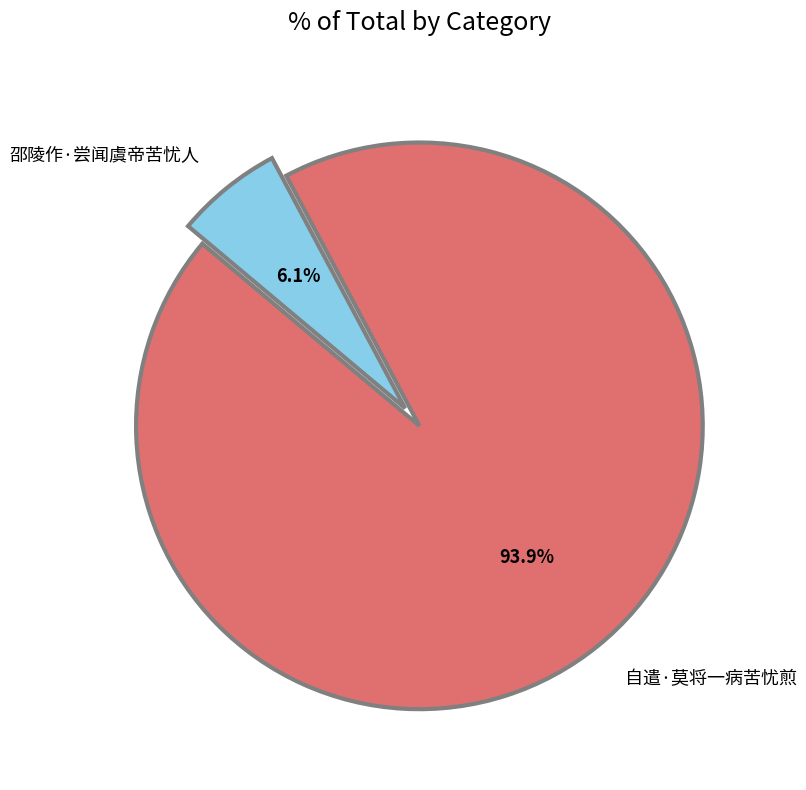

Is it true that 邵陵作·尝闻虞帝苦忧人 is 1% of the pie?

False